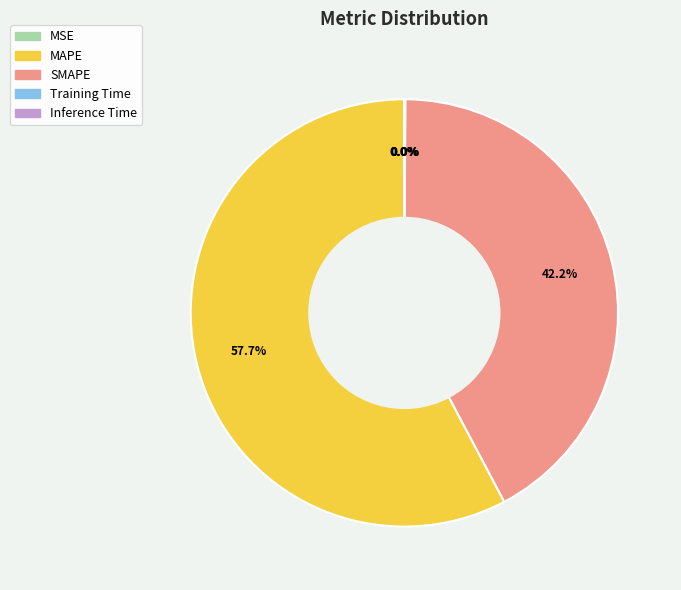

True or false: MAPE accounts for 58% of the total.

True